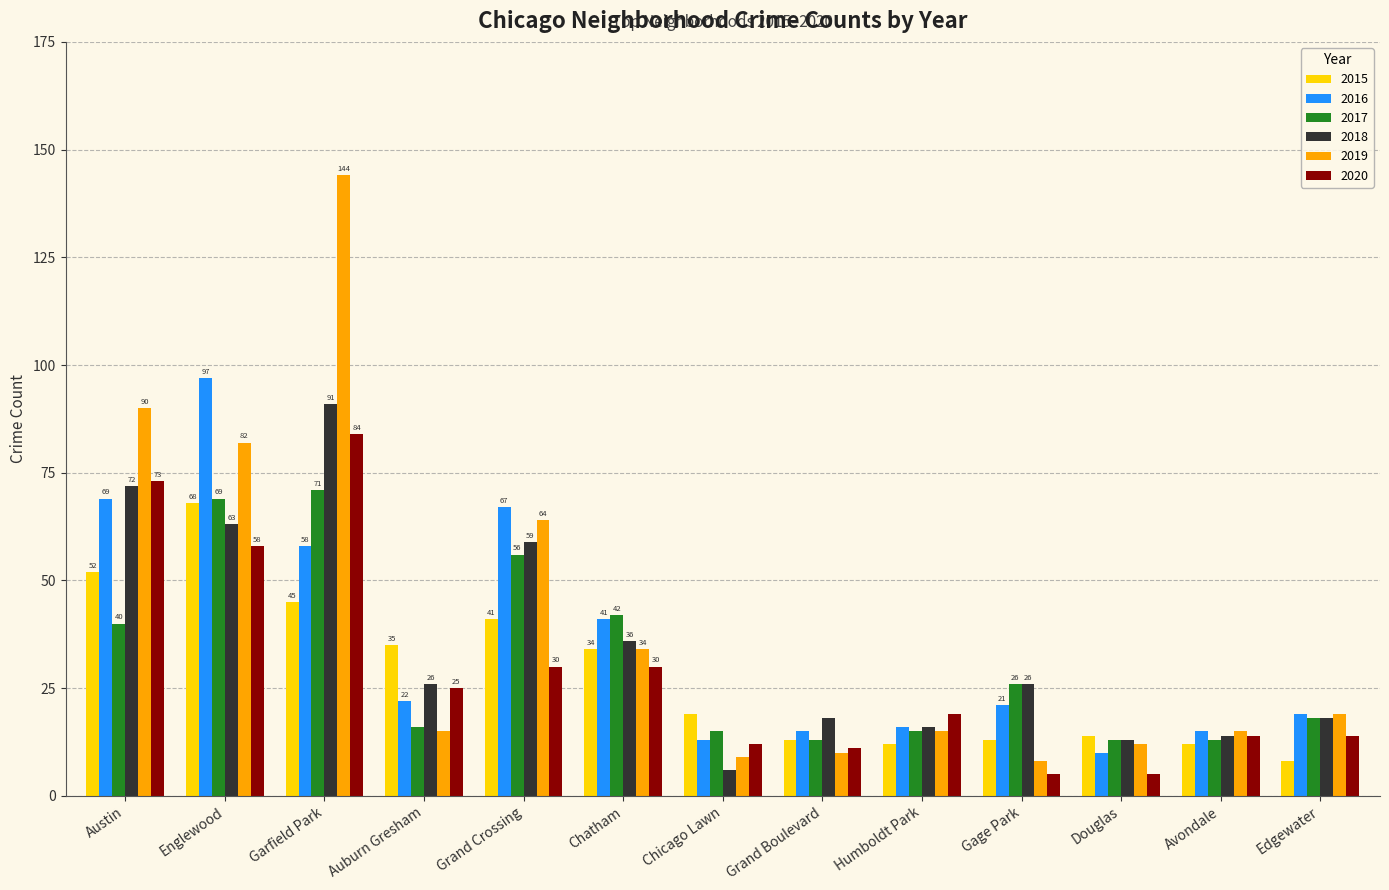

What is the spread (max minus min) of values at Austin?

50